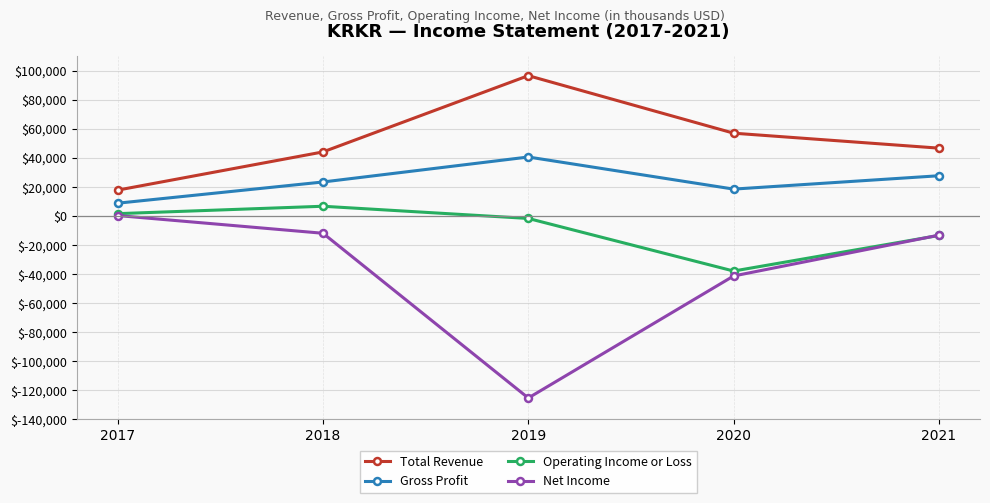

What is the value of the Gross Profit point at the 2nd from the left?

23400